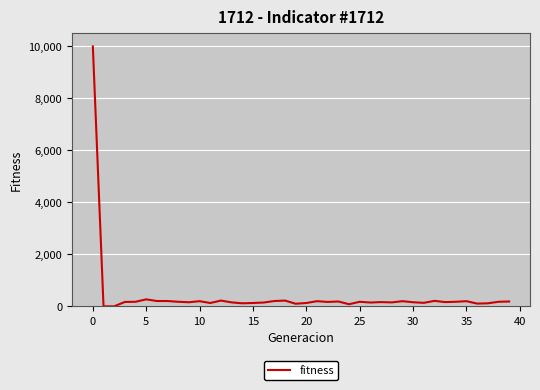

What is the greatest value displayed?

10000